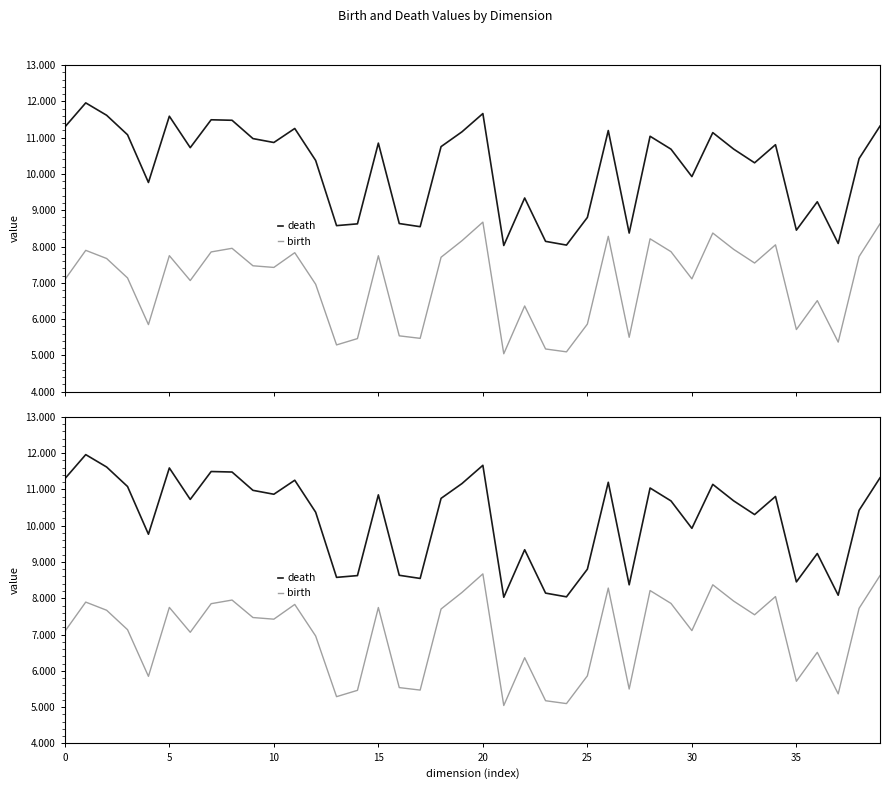

Reading left to right, transcribe all the data shown in this chart.

death: 11.3	12.0	11.6	11.1	9.8	11.6	10.7	11.5	11.5	11.0	10.9	11.3	10.4	8.6	8.6	10.8	8.6	8.5	10.8	11.2	11.7	8.0	9.3	8.1	8.0	8.8	11.2	8.4	11.0	10.7	9.9	11.1	10.7	10.3	10.8	8.5	9.2	8.1	10.4	11.3
birth: 7.1	7.9	7.7	7.1	5.8	7.7	7.1	7.9	8.0	7.5	7.4	7.8	7.0	5.3	5.5	7.7	5.5	5.5	7.7	8.2	8.7	5.0	6.4	5.2	5.1	5.9	8.3	5.5	8.2	7.9	7.1	8.4	7.9	7.5	8.0	5.7	6.5	5.4	7.7	8.6